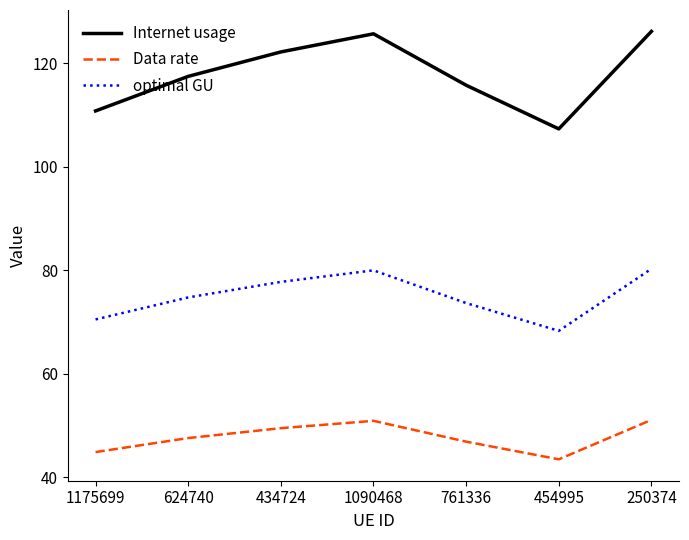

Rank the series by their maximum value, from highest to lowest.

Internet usage, optimal GU, Data rate